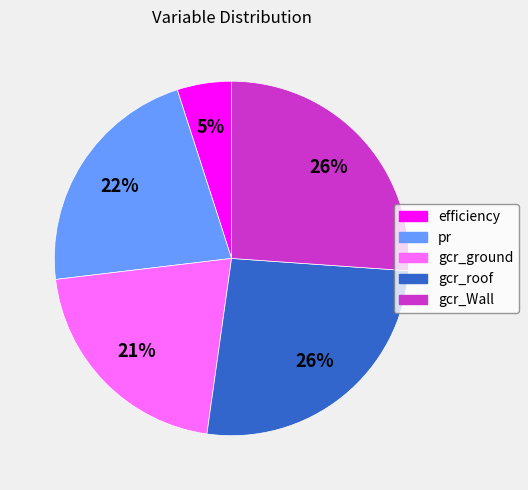

To the nearest percent, what is the difference between the largest and smallest slice percentages?

21%